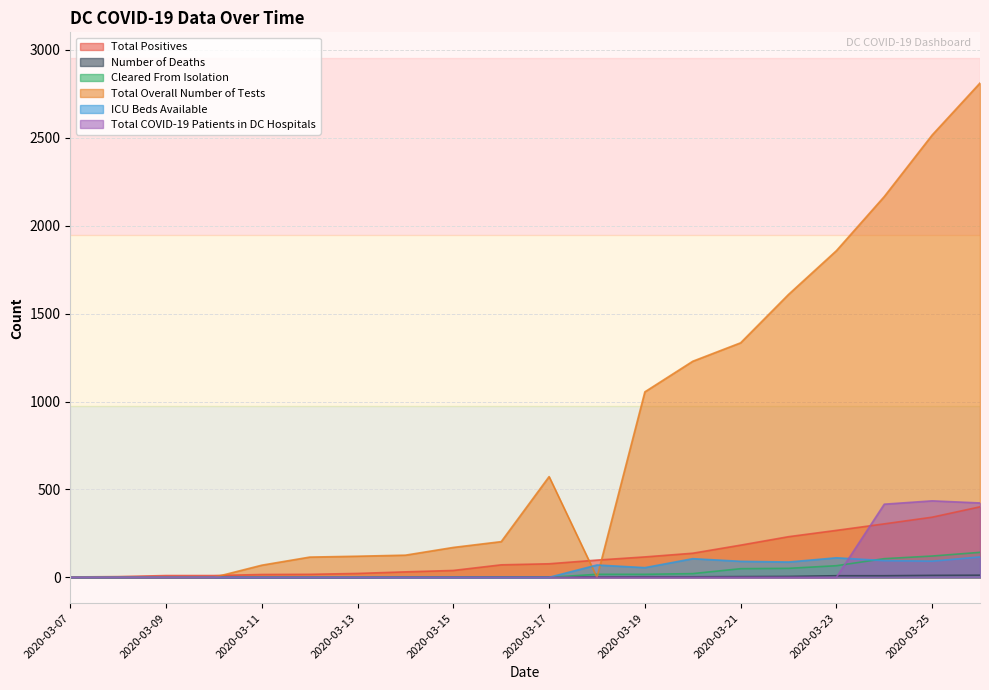

Is it true that Total Overall Number of Tests equals 2999 at 2020-03-24?

False